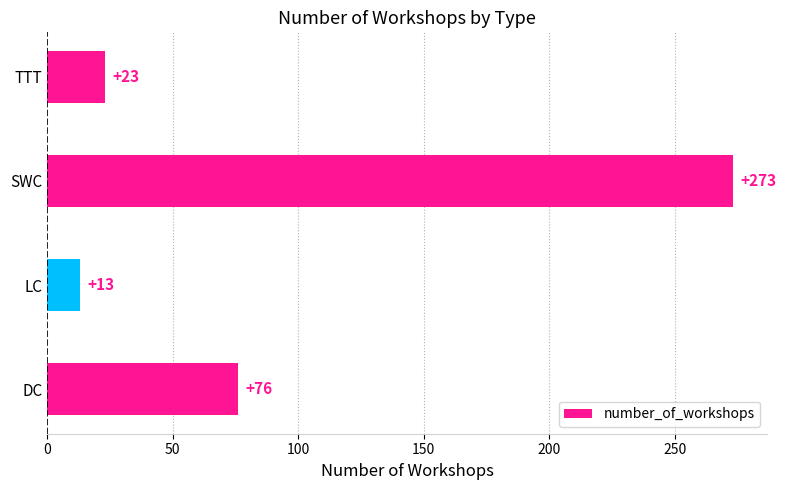

Rank the categories by value from highest to lowest.

SWC, DC, TTT, LC